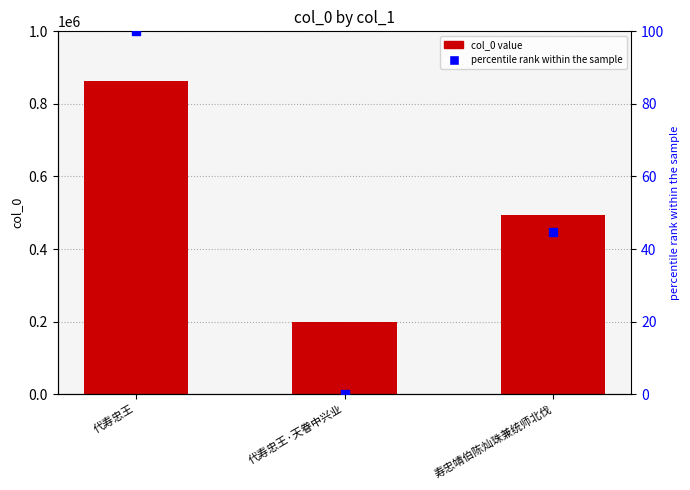

Which series reaches the minimum Y coordinate?

percentile rank within the sample